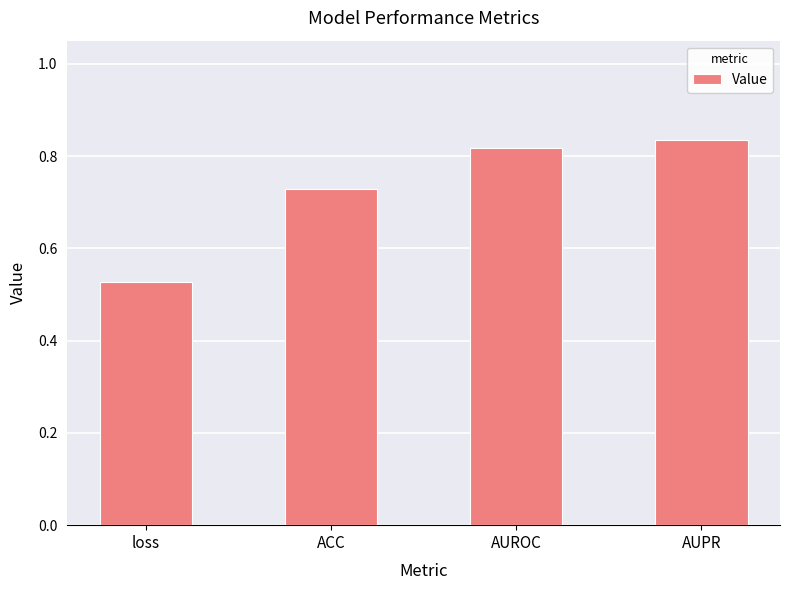

Does the chart contain any negative values?

No